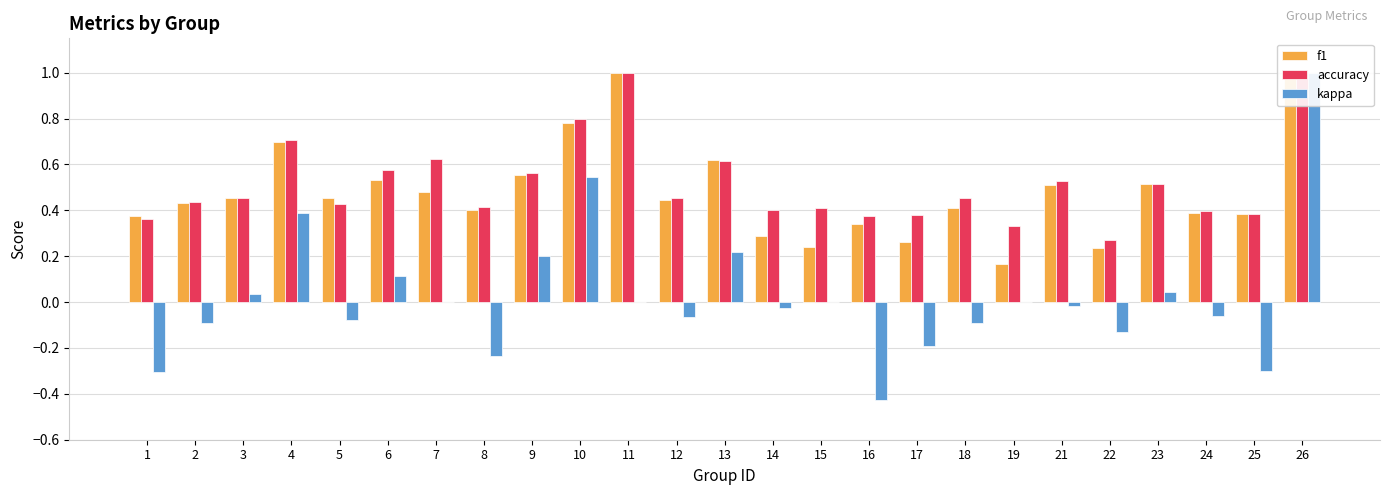

Where is f1 nearest to the value 0?

19